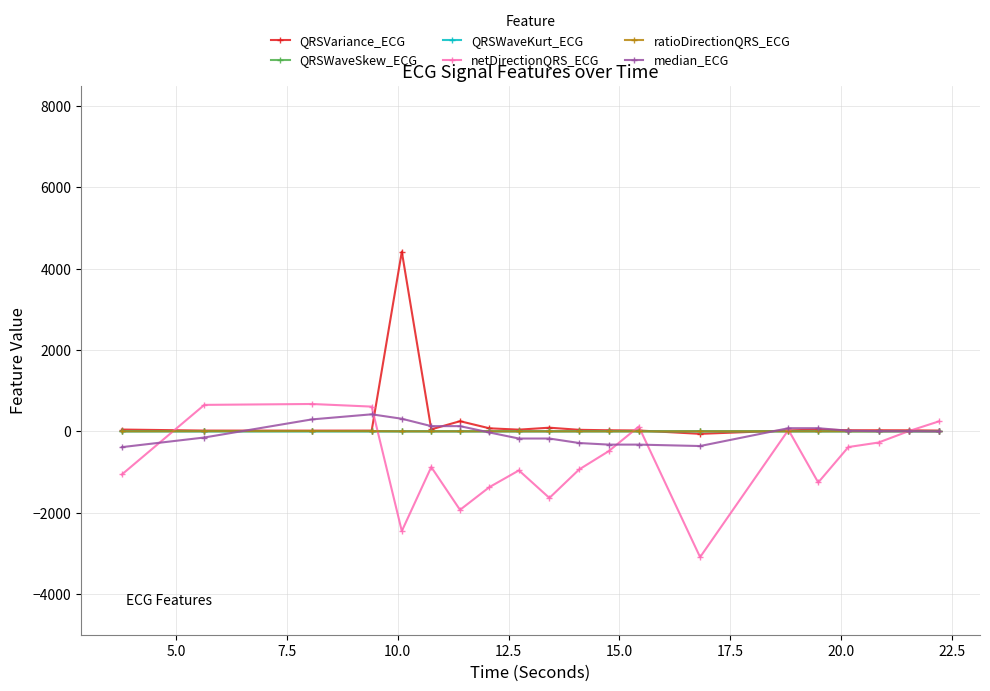

Which series has the largest range (max minus min)?

QRSVariance_ECG